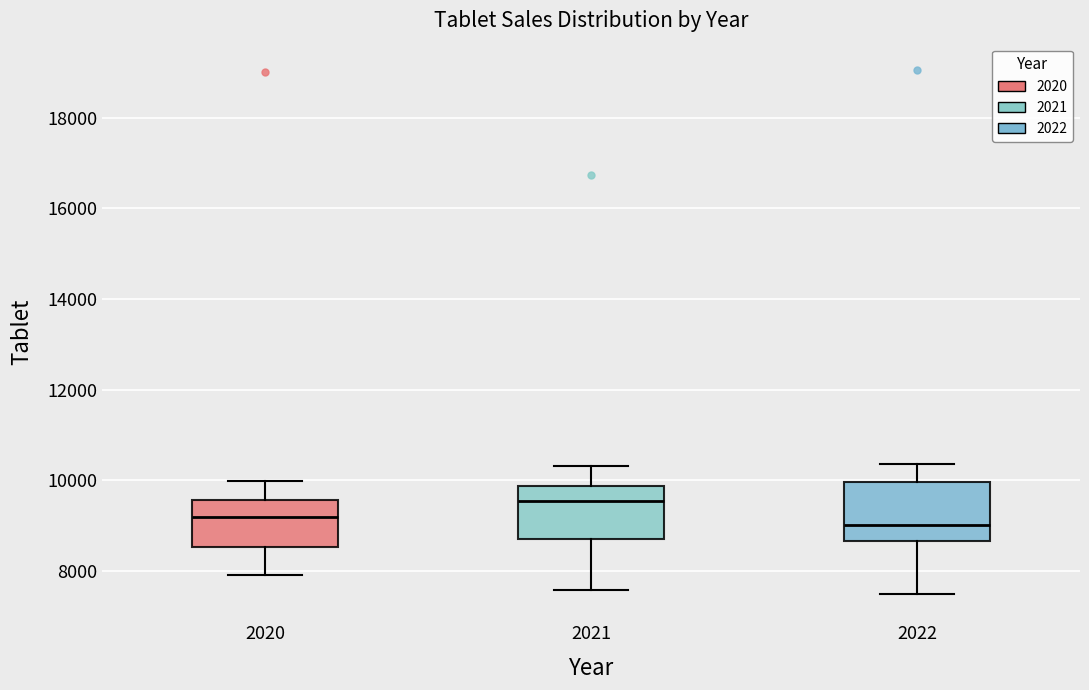

Reading left to right, transcribe this box plot: for each box, give where its median line is, the range the box spans, and where its two whiskers end, as read against the y-axis. The values are not printed on the chart, so give them approximately, as read against the axis.

2020: median 9200, box 8600 to 9600, whiskers 8000 to 10000
2021: median 9600, box 8800 to 9800, whiskers 7600 to 10400
2022: median 9000, box 8600 to 10000, whiskers 7400 to 10400